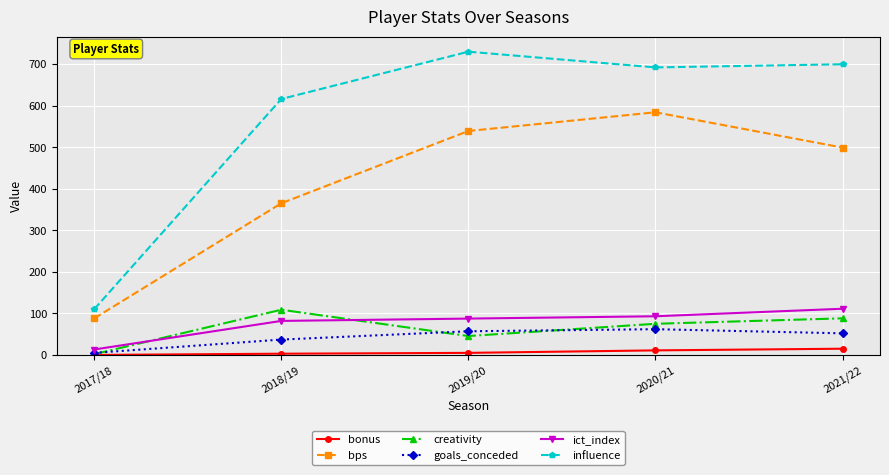

True or false: bps and influence intersect in this chart.

False